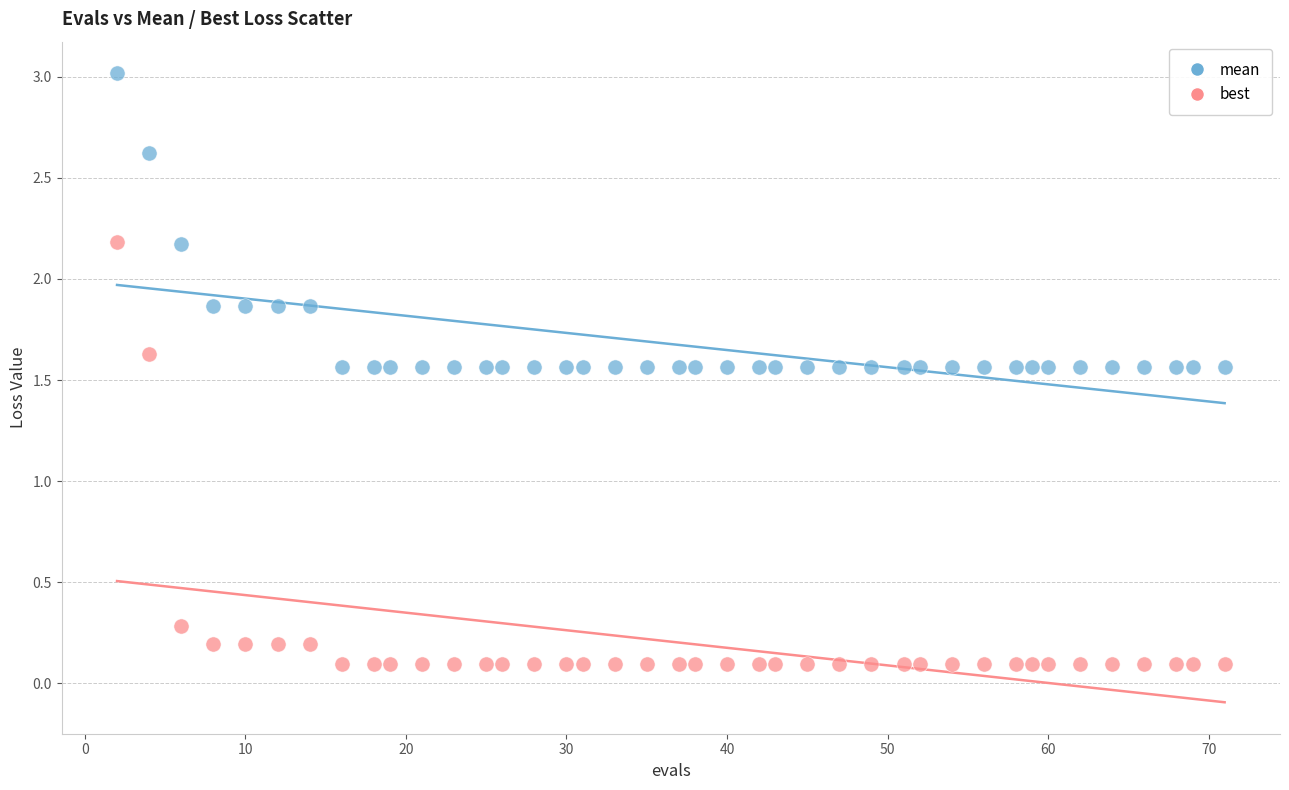

Which series reaches the minimum Y coordinate?

best